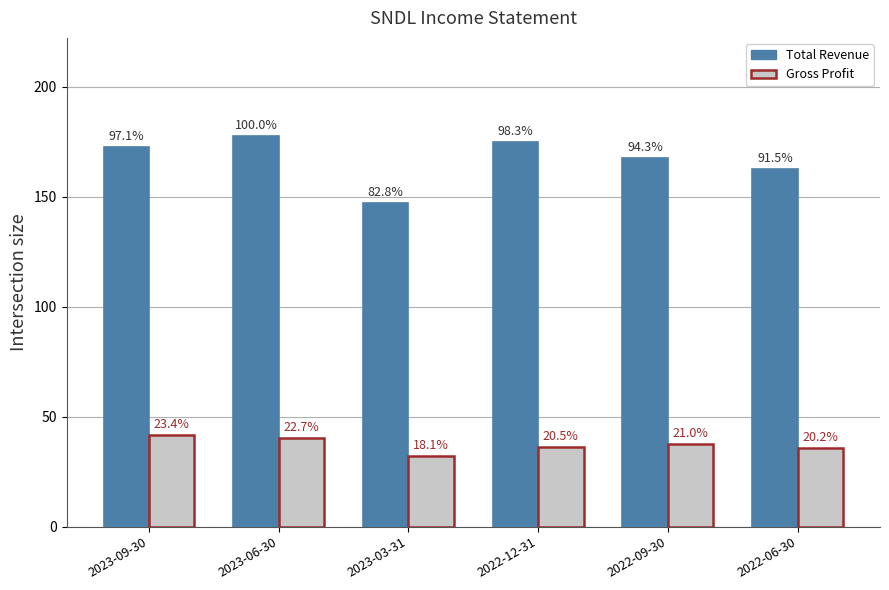

What is the approximate value of Total Revenue at 2022-12-31, to the nearest 100?

174800